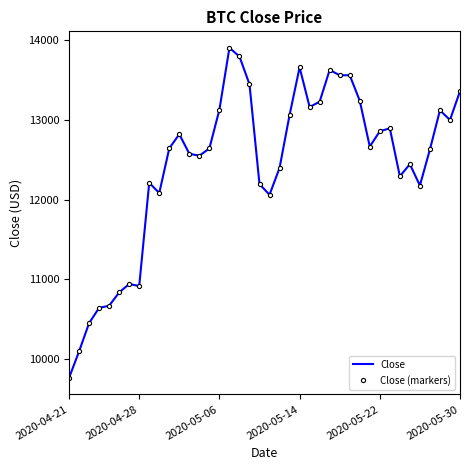

List the series in order of their peak value, highest first.

Close, Close (markers)